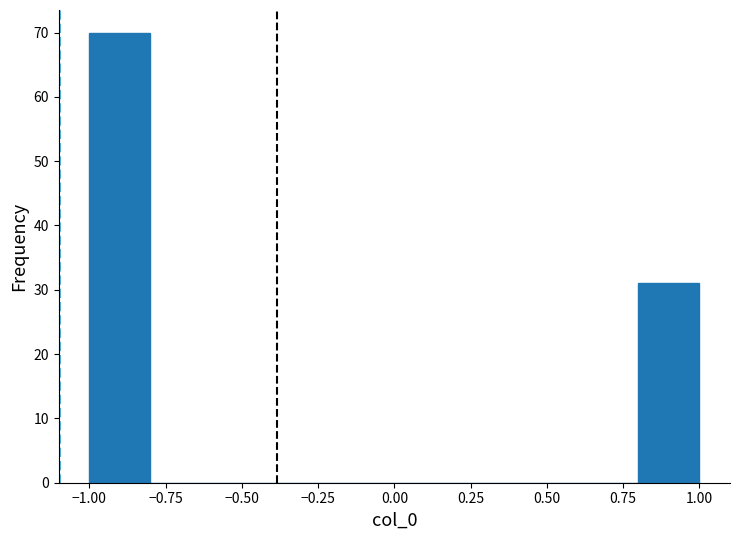

Over which range of the x-axis is the bar tallest?

-1.0 to -0.8